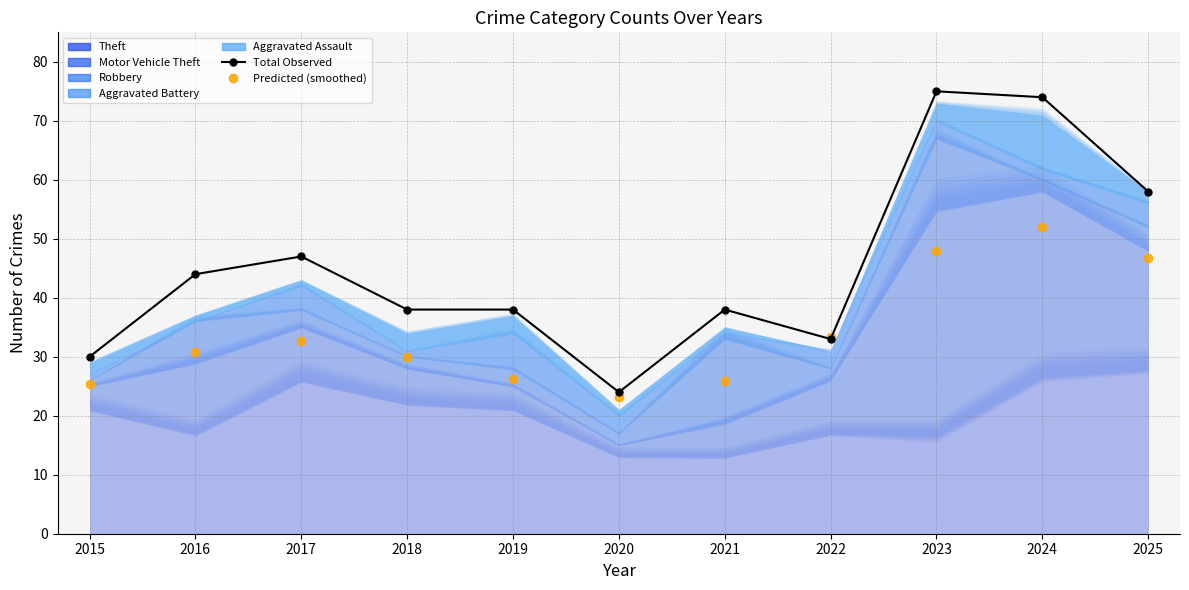

True or false: Predicted (smoothed) has a value of 67.7 at 2023.

False